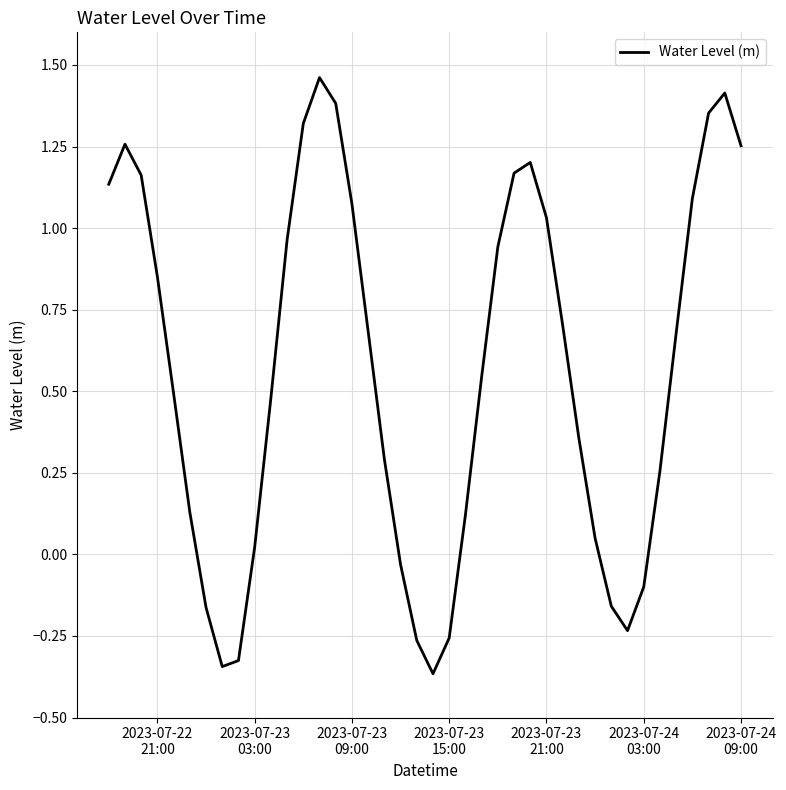

What is the difference between the maximum and minimum values?

1.8